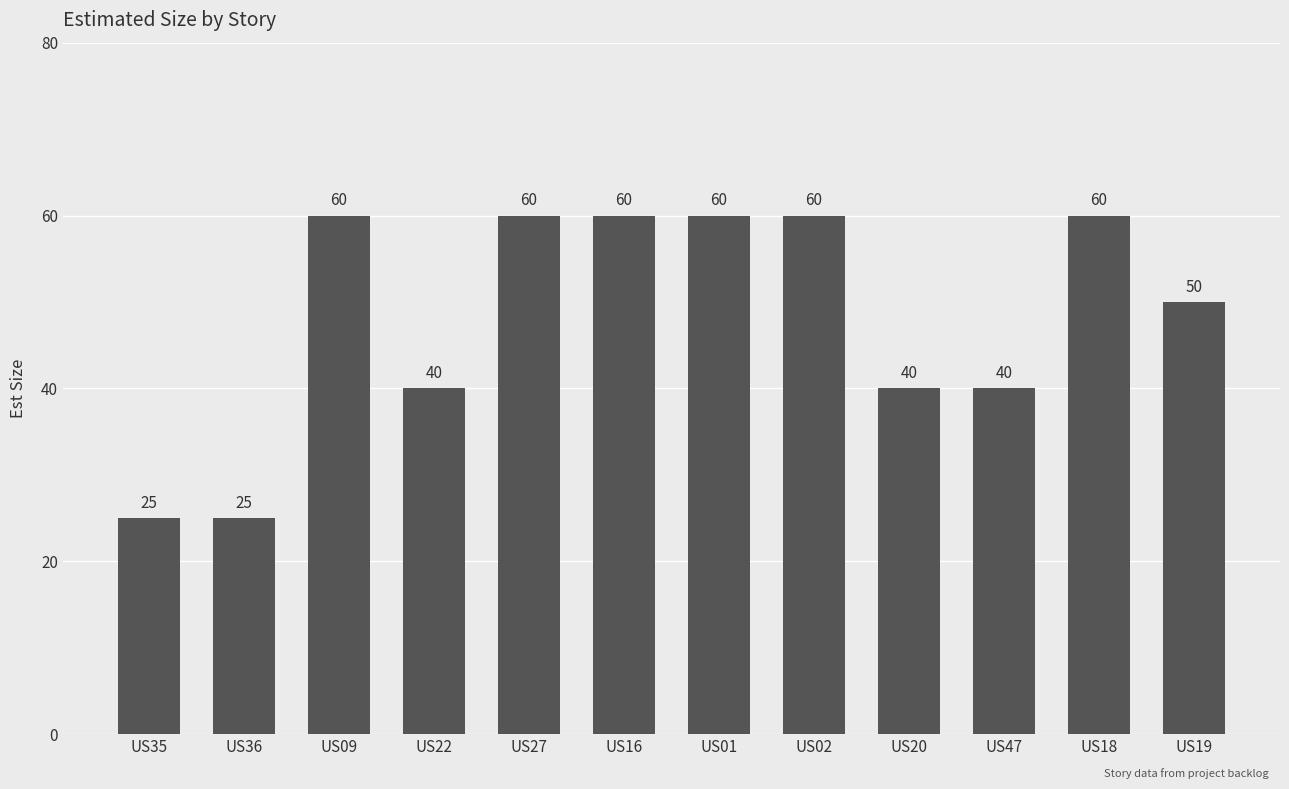

What is the change in value from US02 to US19?

-10